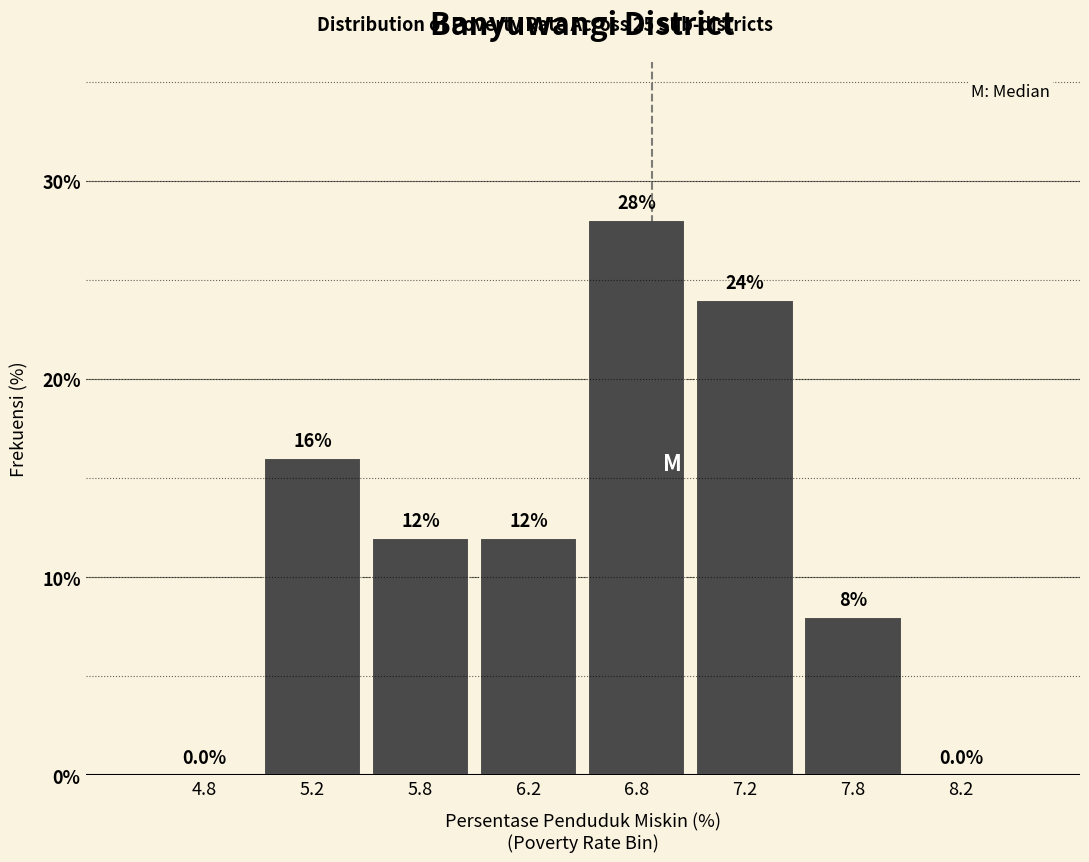

Reading left to right, transcribe all the data shown in this chart.

4.8=0.0	5.2=16.0	5.8=12.0	6.2=12.0	6.8=28.0	7.2=24.0	7.8=8.0	8.2=0.0